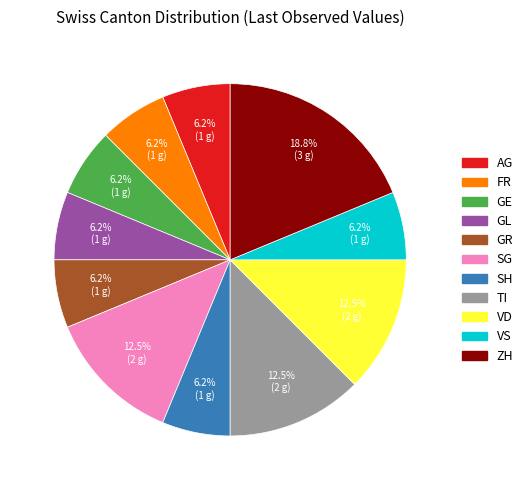

Does any single category account for the majority?

No